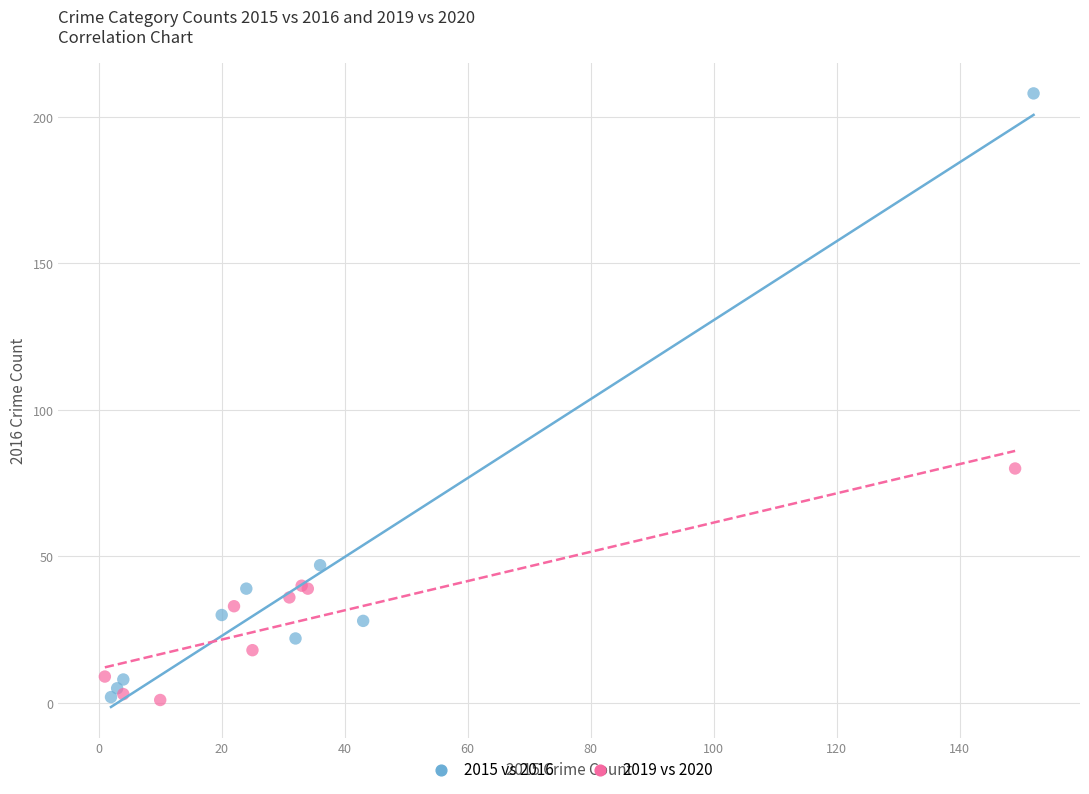

Which series contains the highest Y value?

2015 vs 2016